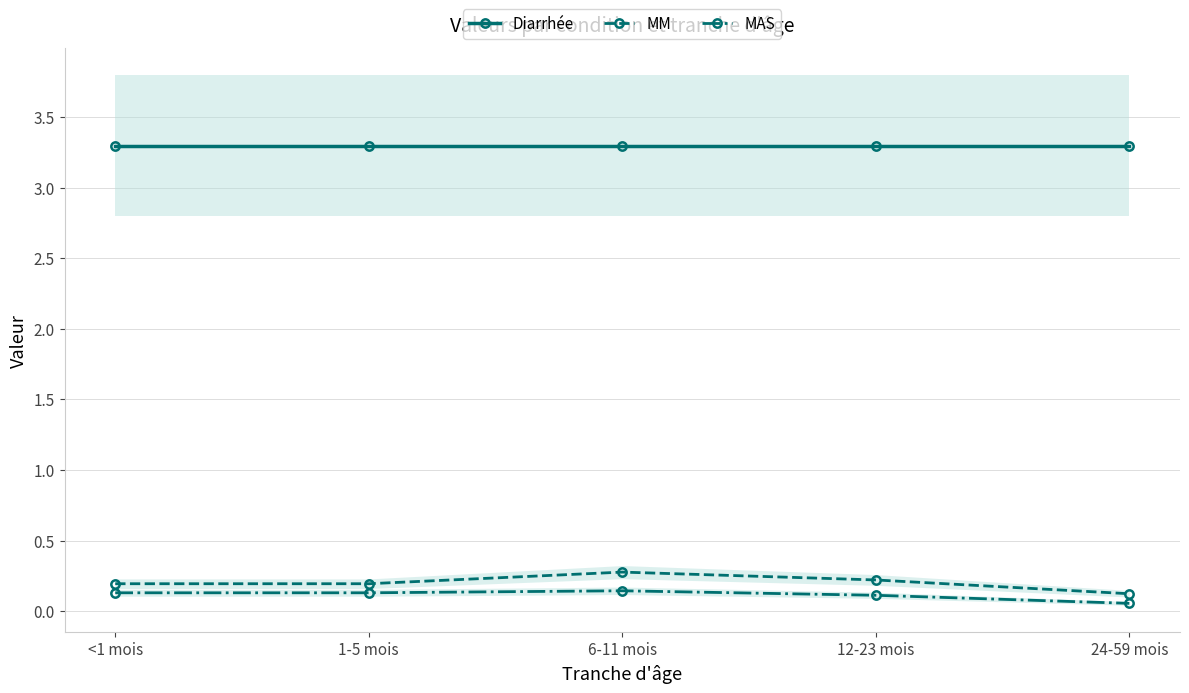

Which series has the widest spread of values?

MM